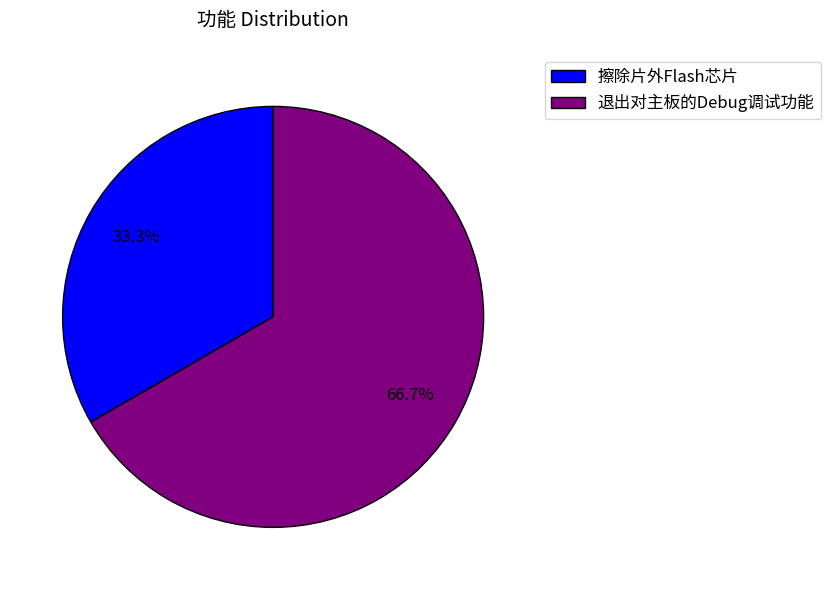

To the nearest percent, what percentage of the pie is 退出对主板的Debug调试功能?

67%